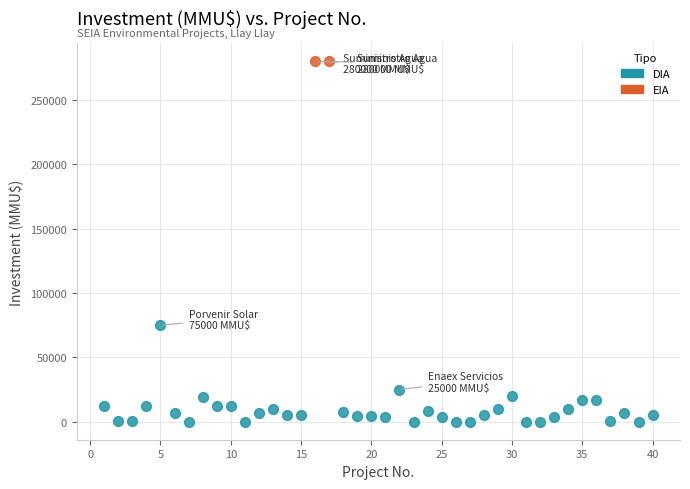

What are all the series names shown in the legend?

DIA, EIA